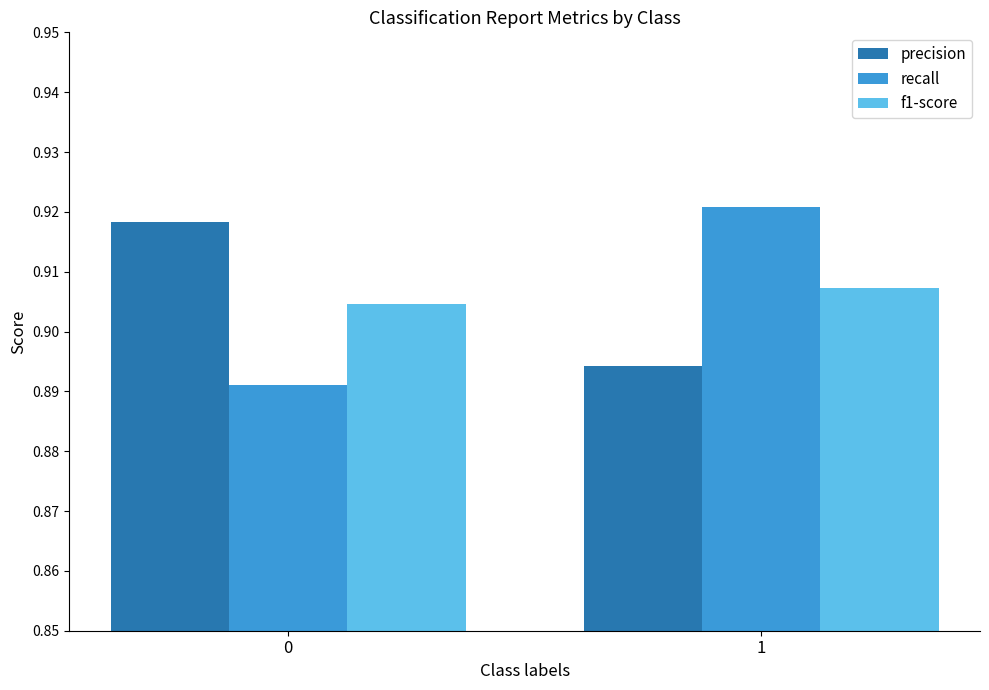

List the labels in order of precision value, largest first.

0, 1